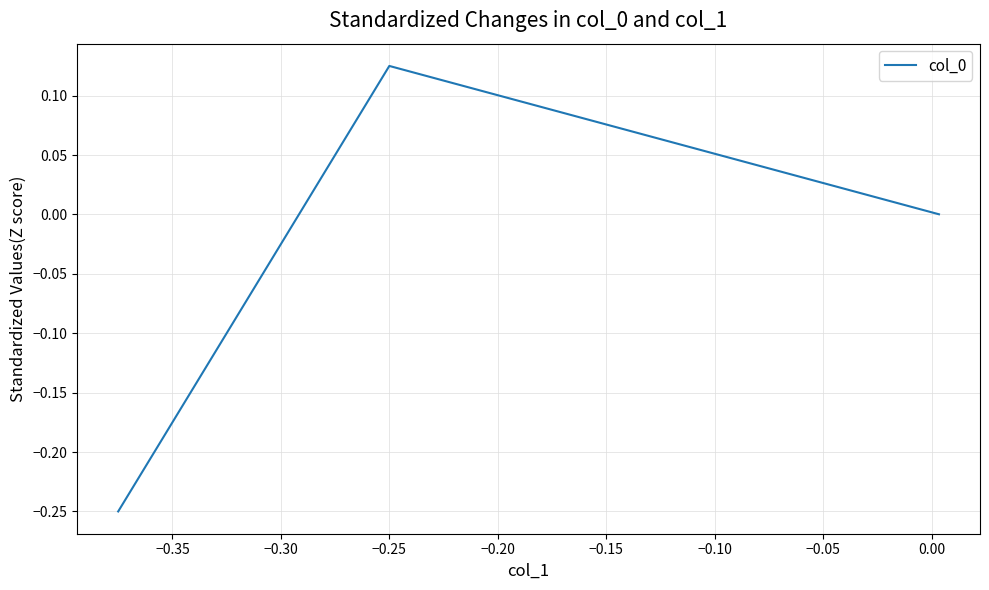

What is the difference between the maximum and minimum values?

0.4